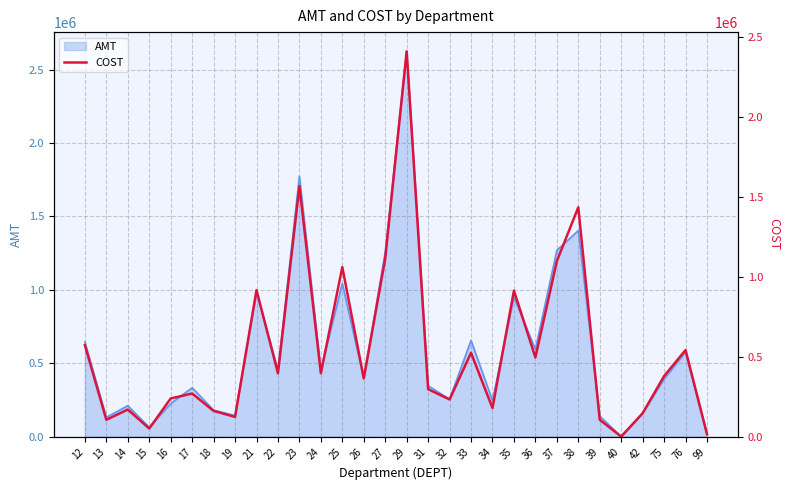

What is the sum of all values?

16273283.7